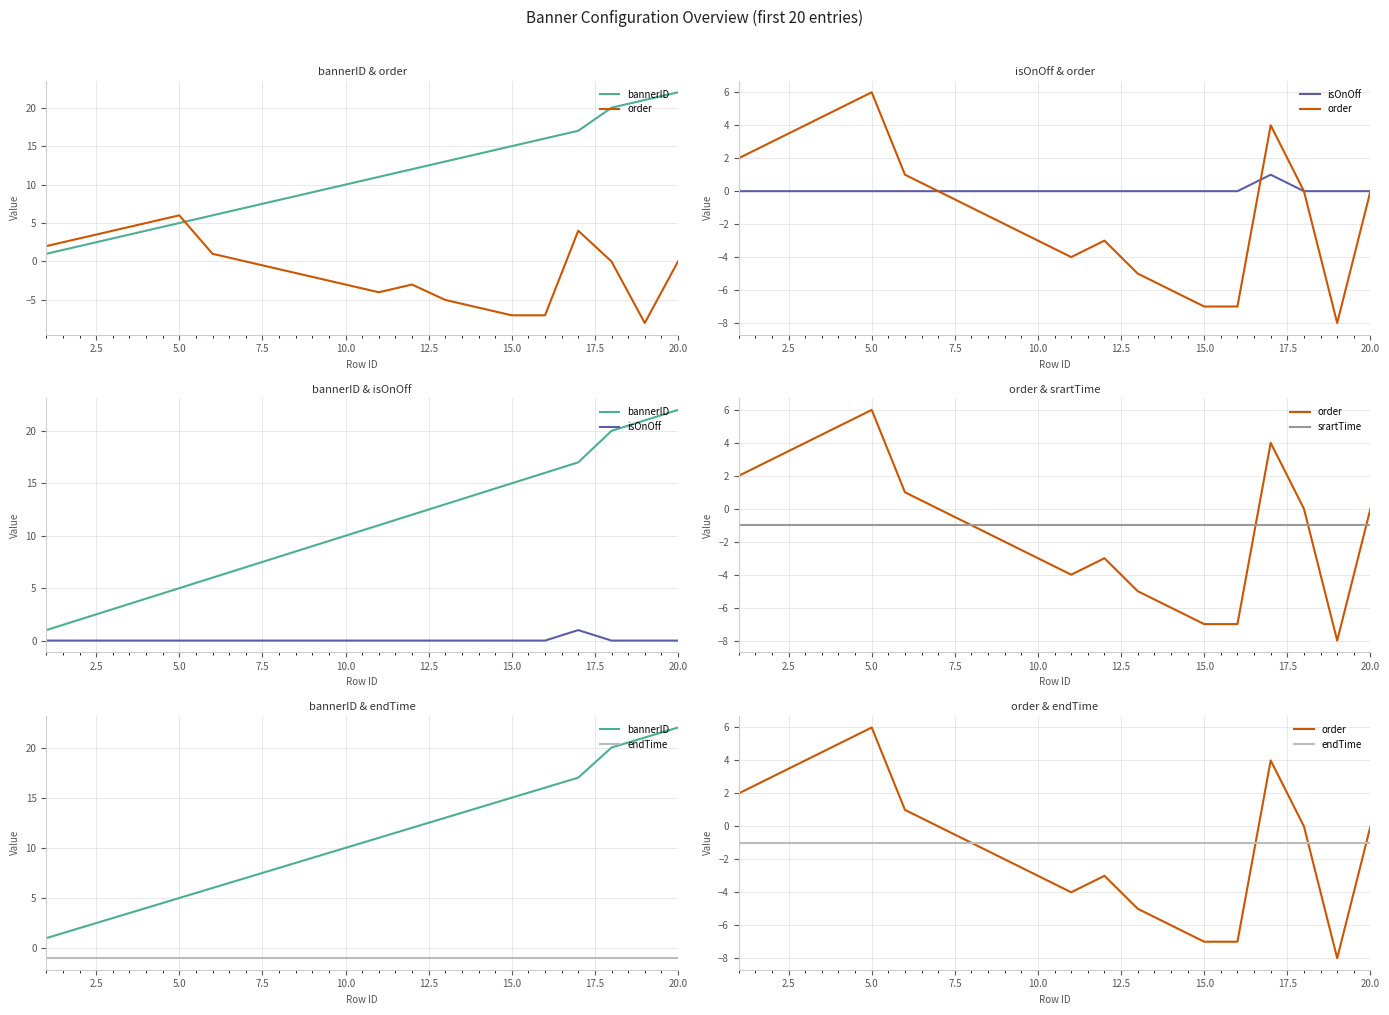

How many intersections are there between order and bannerID?

1